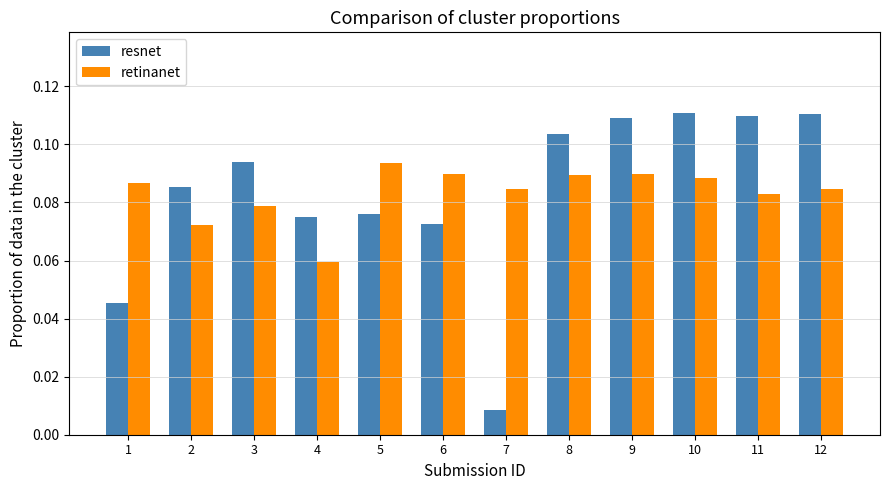

Which category has the lowest value in the resnet series?

7